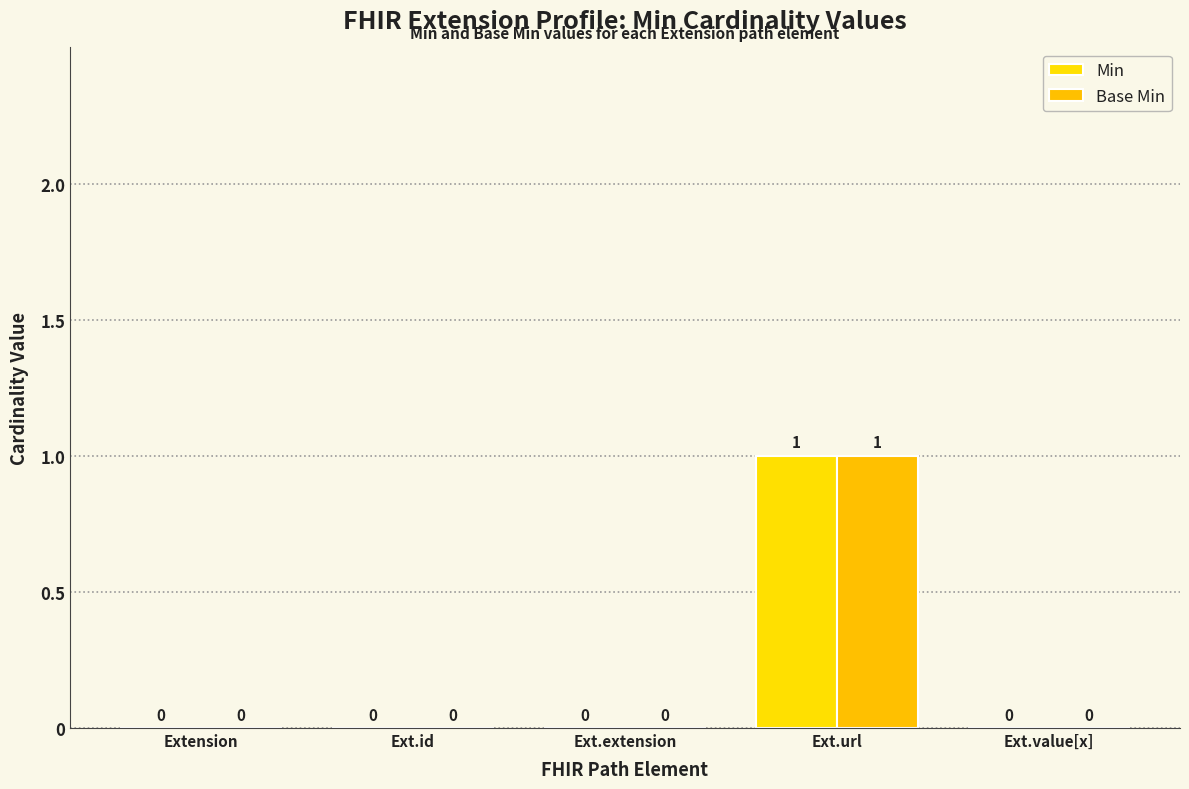

True or false: Min has a value of -1 at Ext.value[x].

False